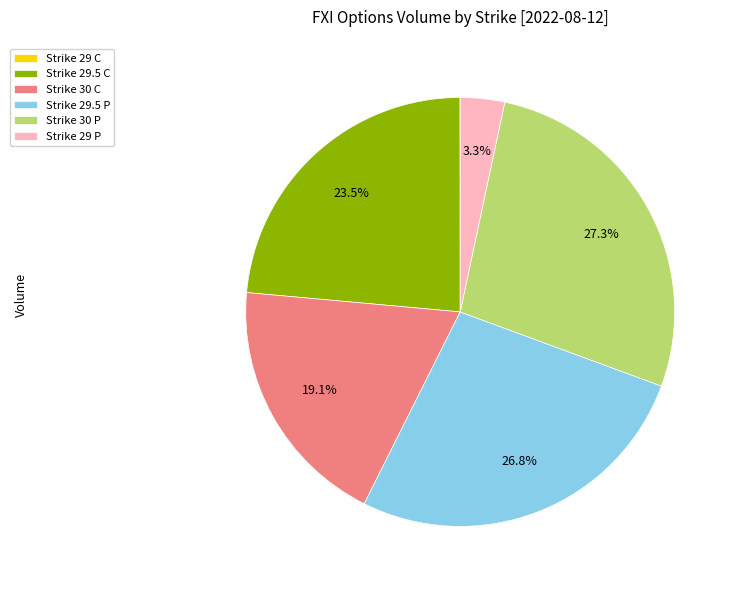

What percentage is the Strike 29.5 P slice, to the nearest percent?

27%